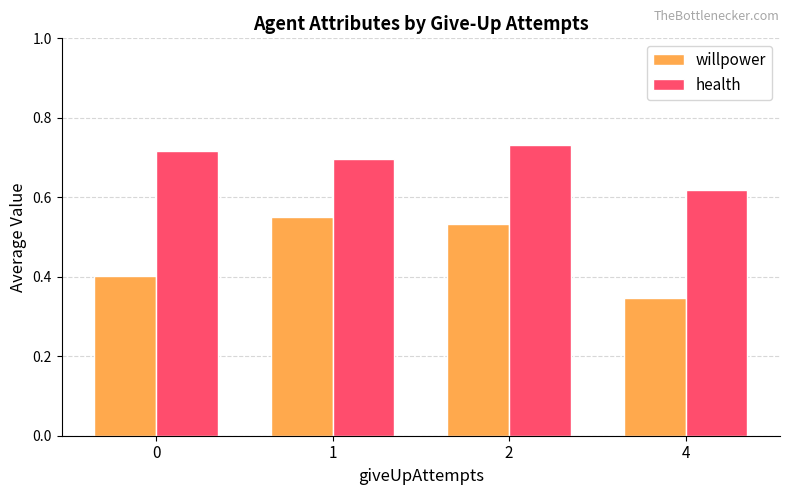

Which series changed the most between 0 and 2?

willpower